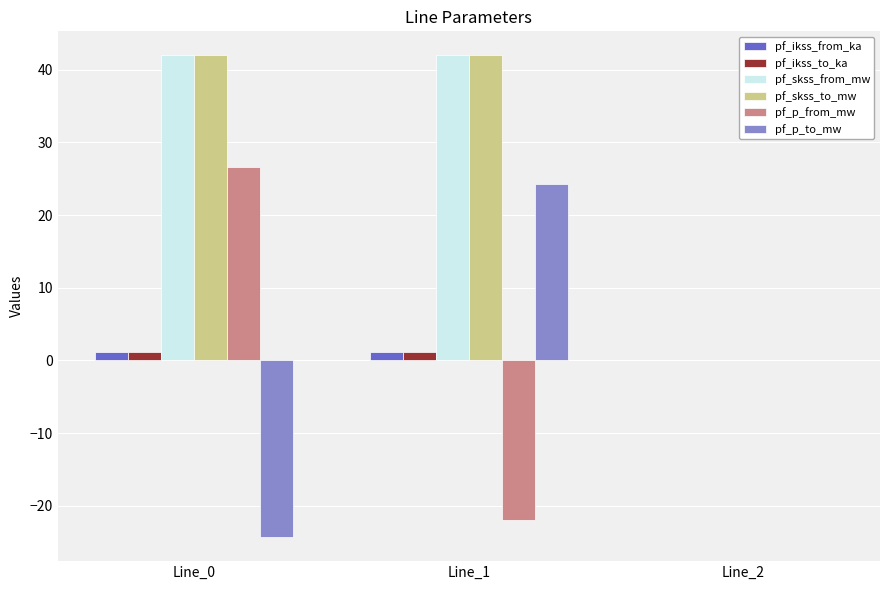

The value of pf_skss_from_mw at Line_0 is 61.7. True or false?

False